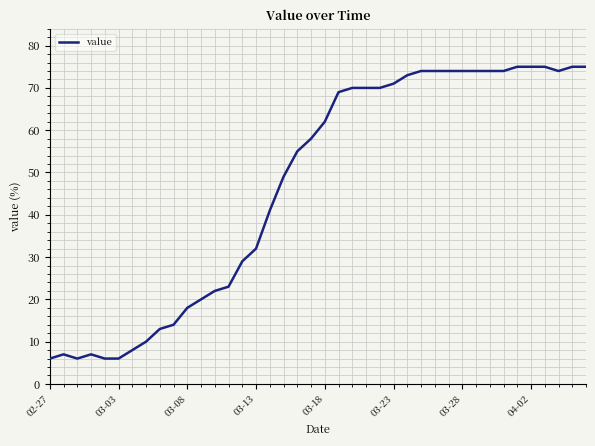

Is this an area chart (filled region under the line)?

No